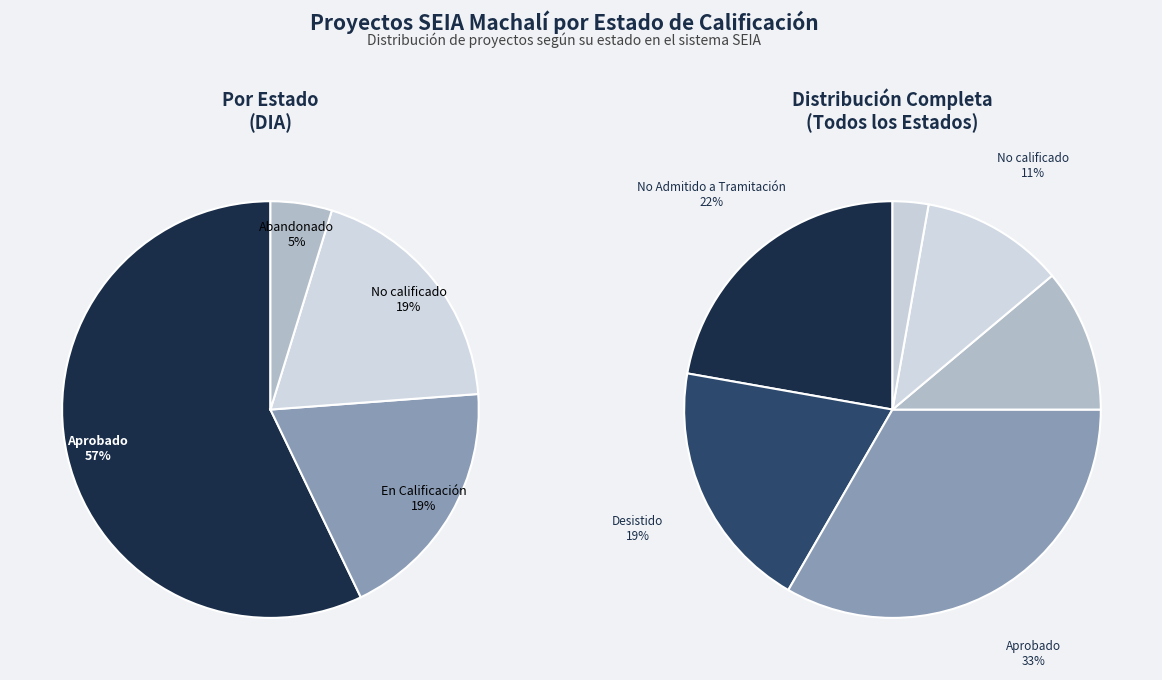

Which has a higher value, Abandonado or No Admitido a Tramitación?

No Admitido a Tramitación